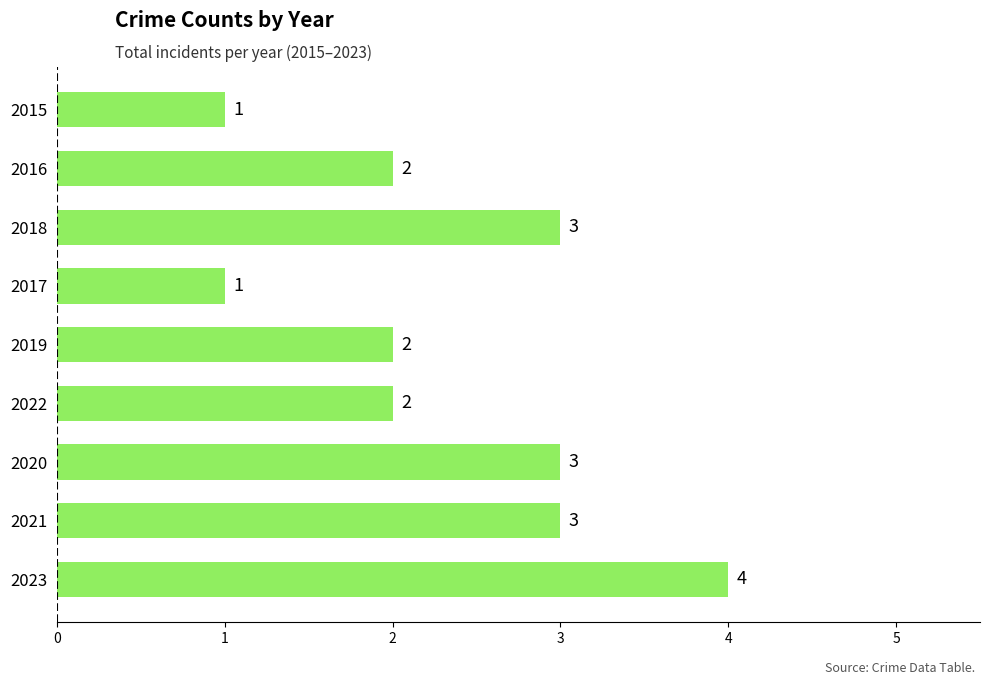

The value at 2021 is 5. True or false?

False